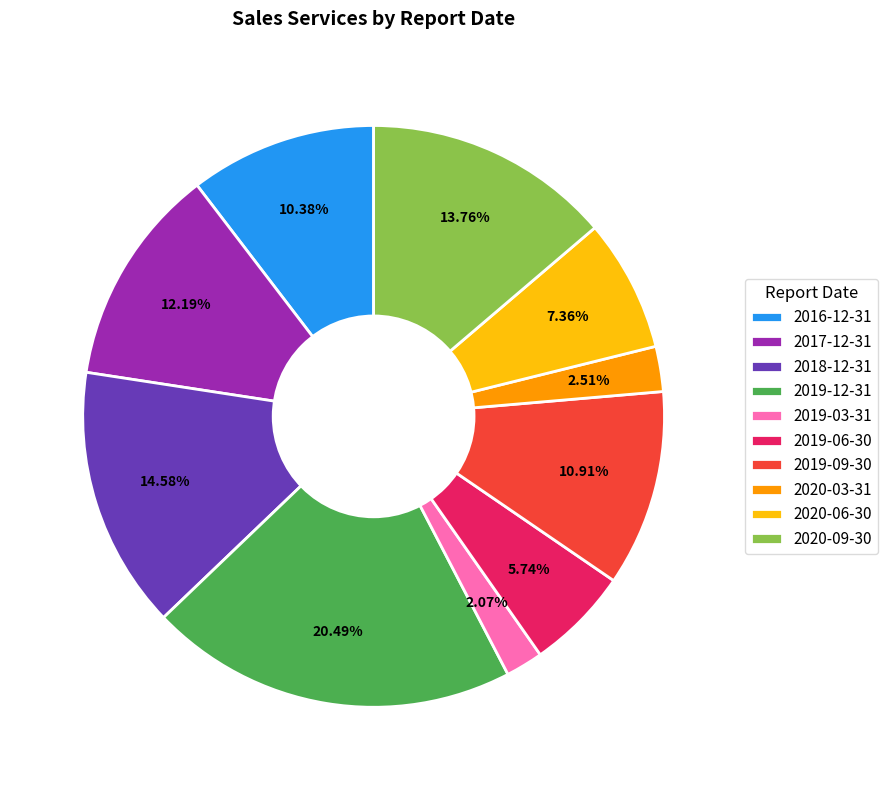

Between 2019-06-30 and 2017-12-31, which is larger?

2017-12-31